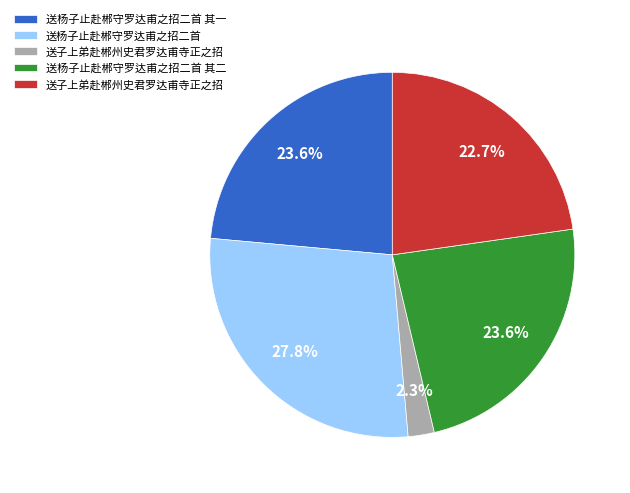

Count the number of slices in the pie.

5